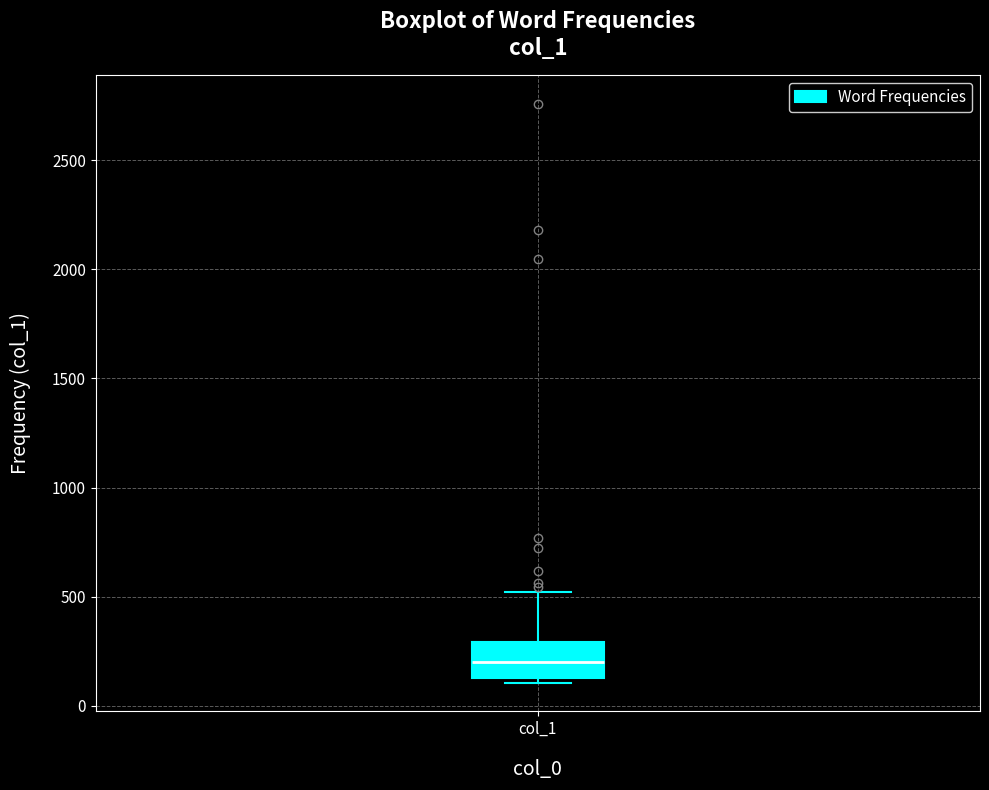

Where is the lower edge of the box for col_1 on the y-axis? The values are not printed on the chart, so give them approximately, as read against the axis.

150